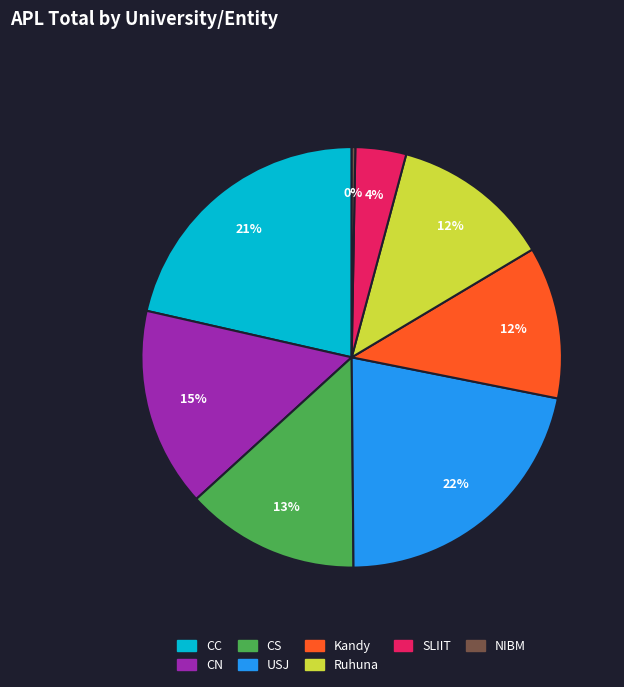

Is there a majority slice in this chart?

No